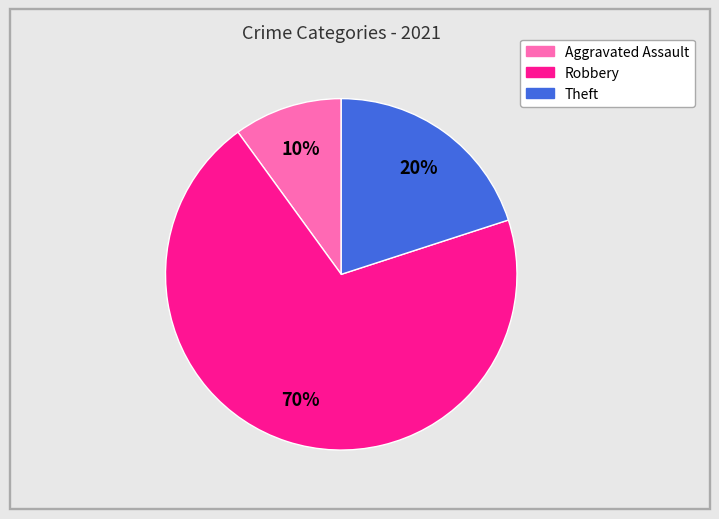

To the nearest percent, what is the difference between the largest and smallest slice percentages?

60%